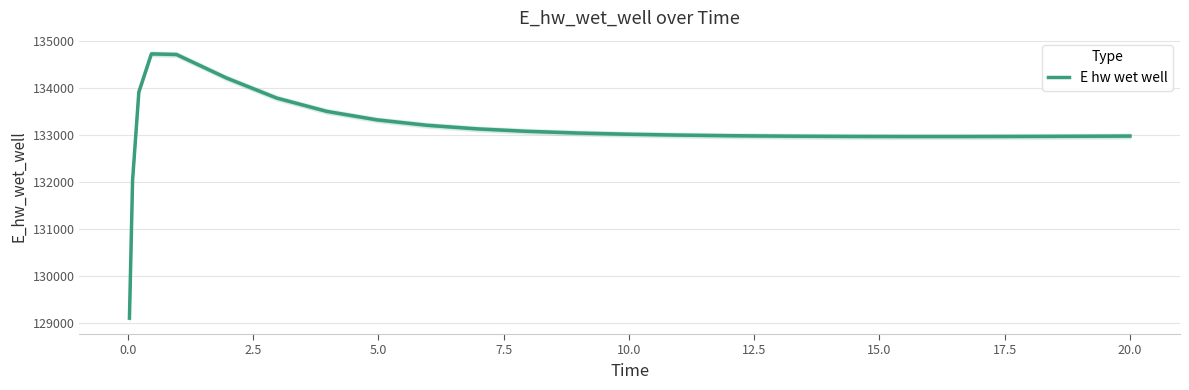

Reading left to right, what are all the values shown in this chart?

129110.5	132045.8	133924.4	134736.1	134723.2	134222.8	133796.6	133512.6	133332.2	133216.5	133140.1	133088.1	133051.8	133026.0	133007.7	132994.9	132990.2	132983.3	132979.1	132977.1	132977.0	132978.4	132981.1	132984.8	132987.2